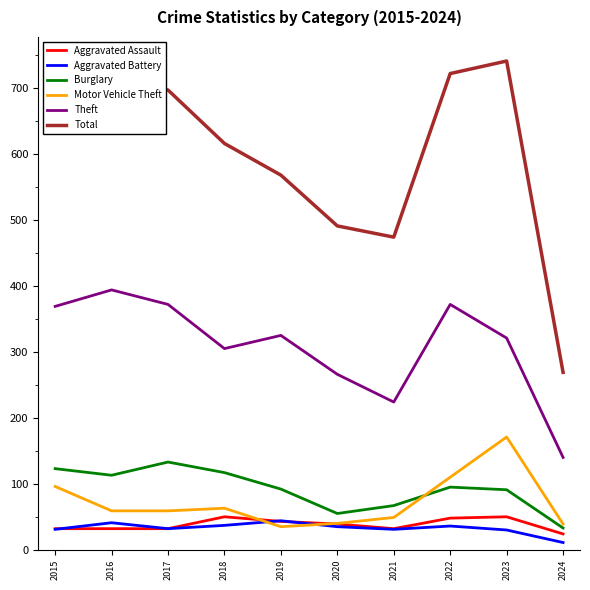

The Burglary series shows 113 at 2016. True or false?

True